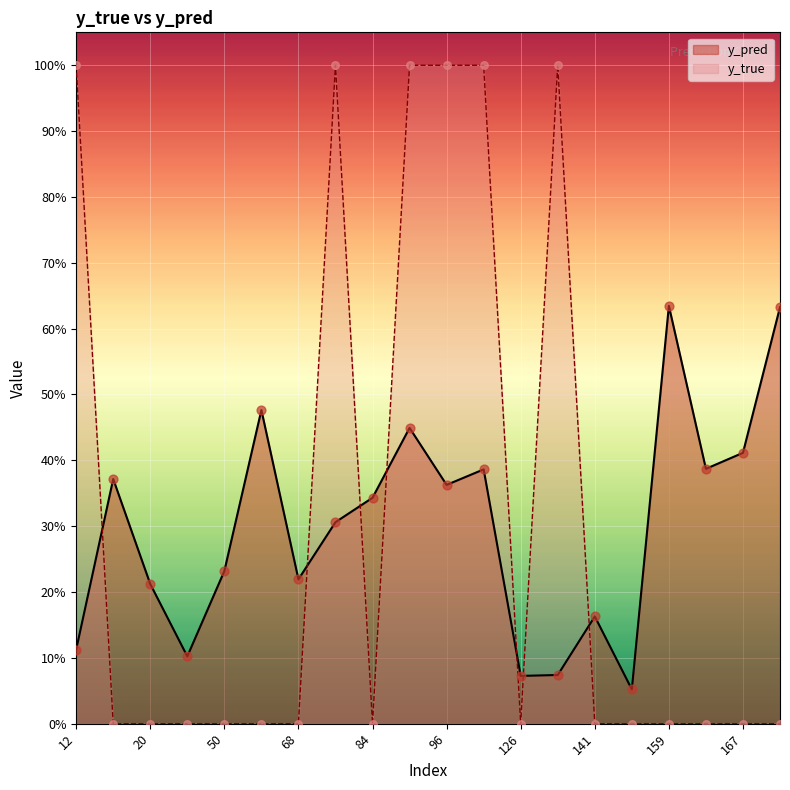

At which category is the sum across all series the highest?

89